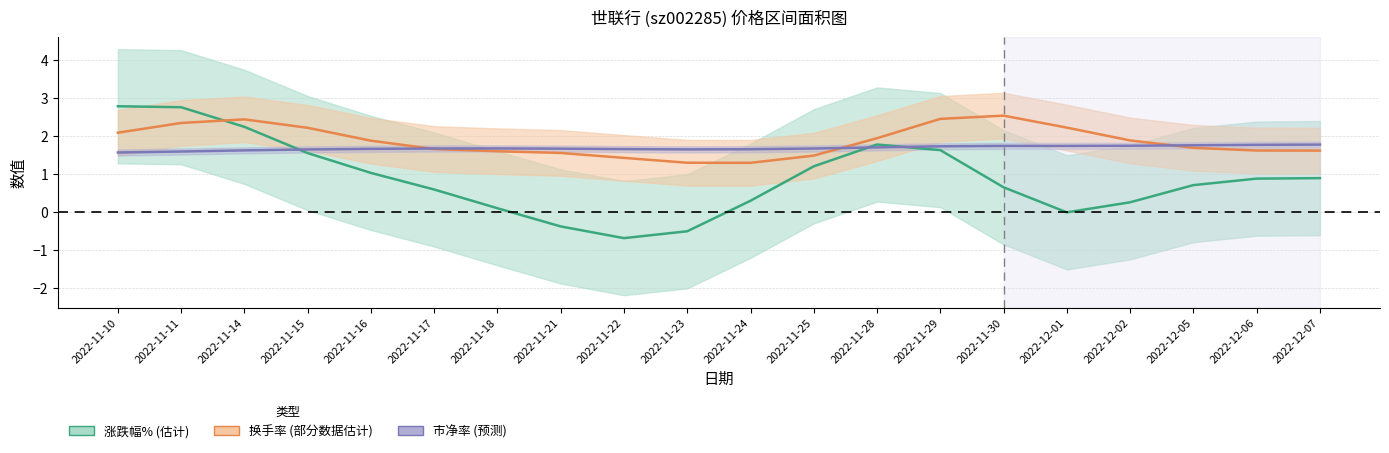

How many intersections are there between 涨跌幅% and 市净率?

3